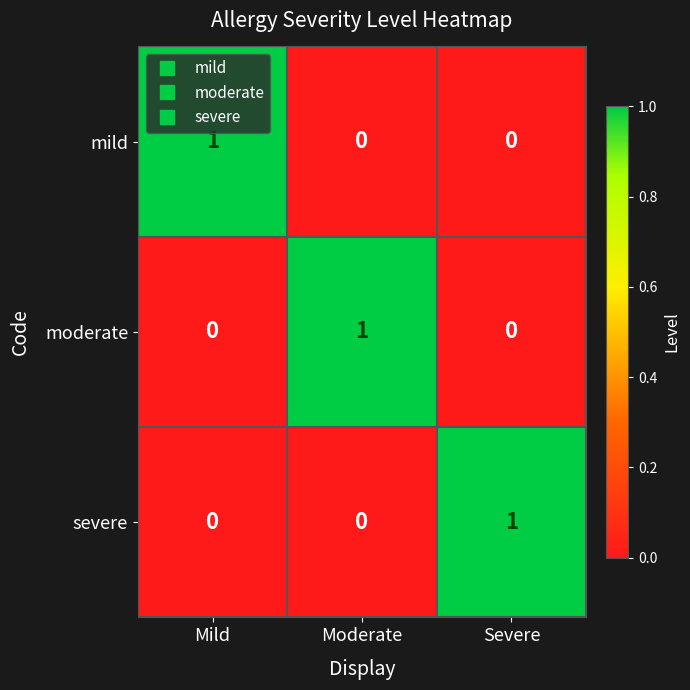

How many mild values are between 0 and 1?

3